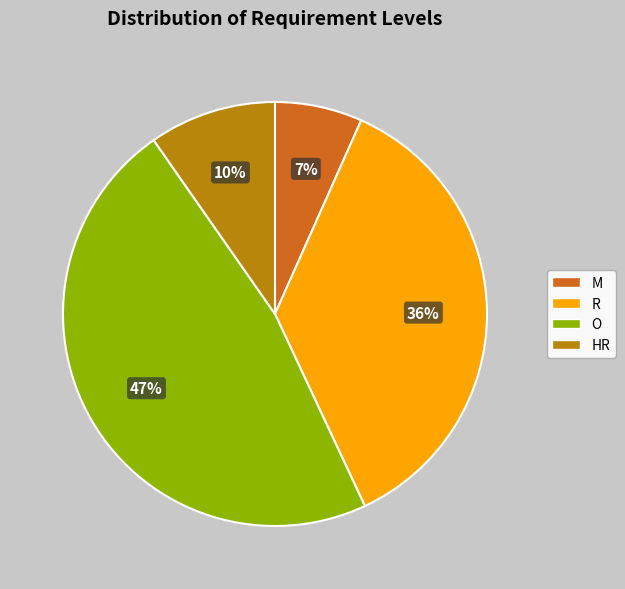

Between M and HR, which is larger?

HR